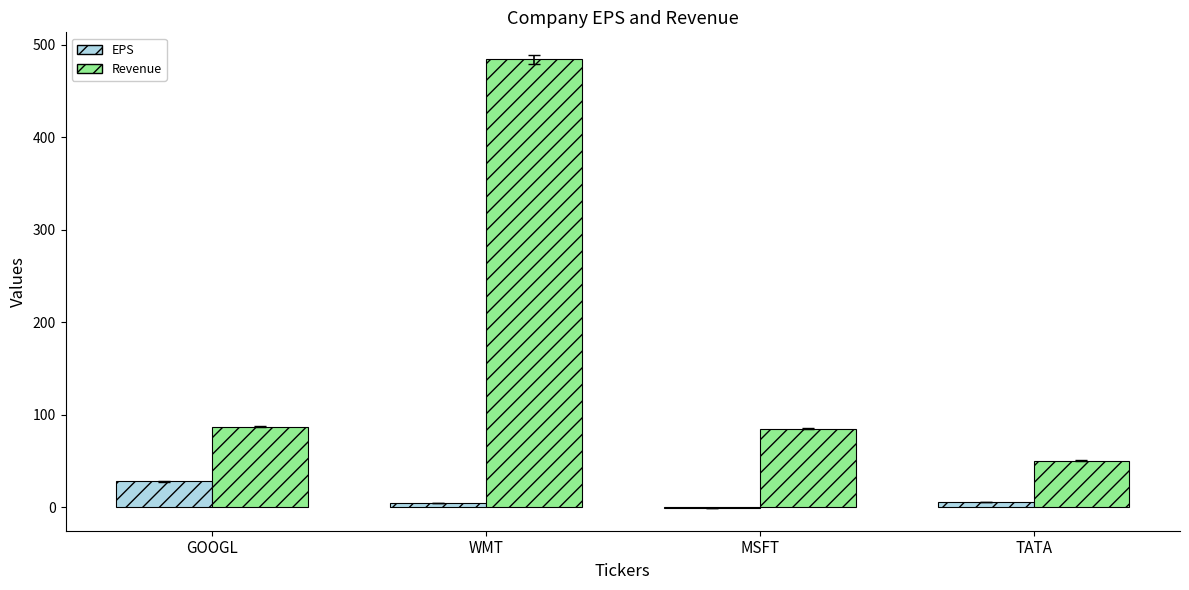

True or false: Revenue has a value of 49.7 at MSFT.

False